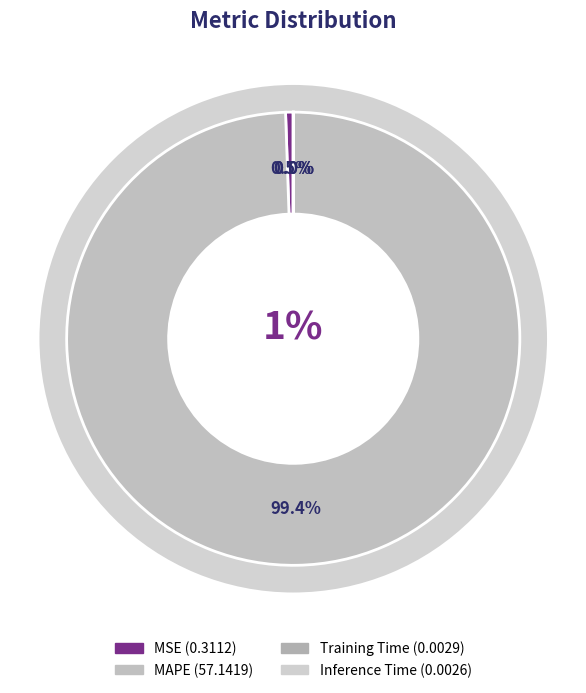

To the nearest percent, what is the difference between the MSE and Inference Time slice percentages?

1%